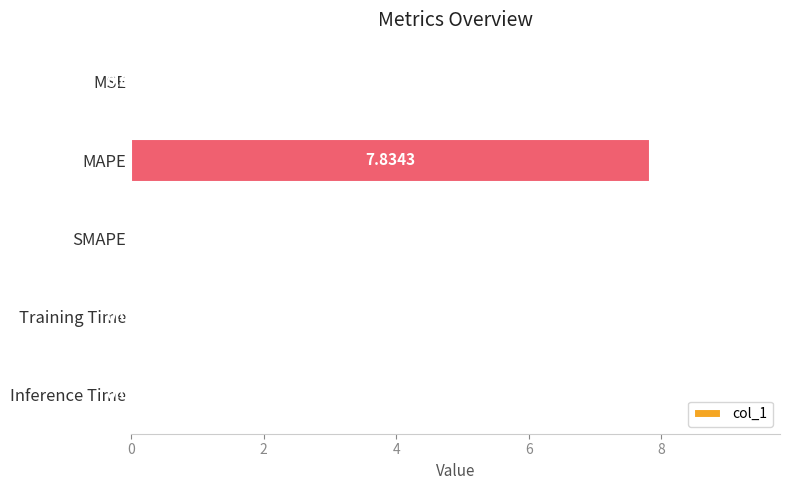

What is the sum of the values at MAPE and Training Time?

7.8